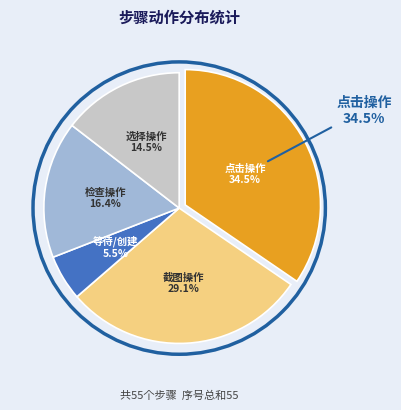

Does 截图 account for over 50% of the chart?

No